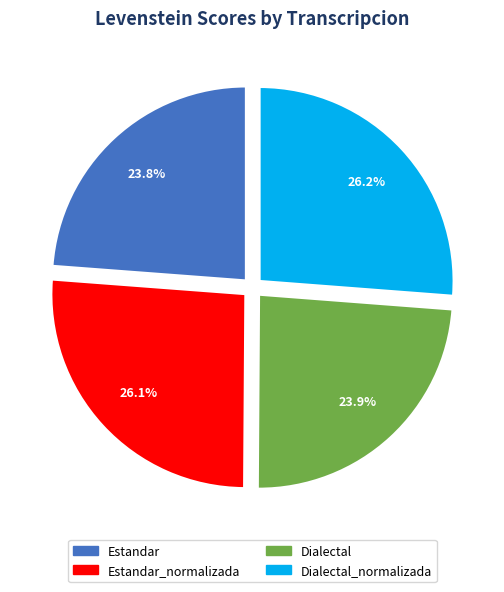

To the nearest percent, what percentage of the pie is Estandar?

24%